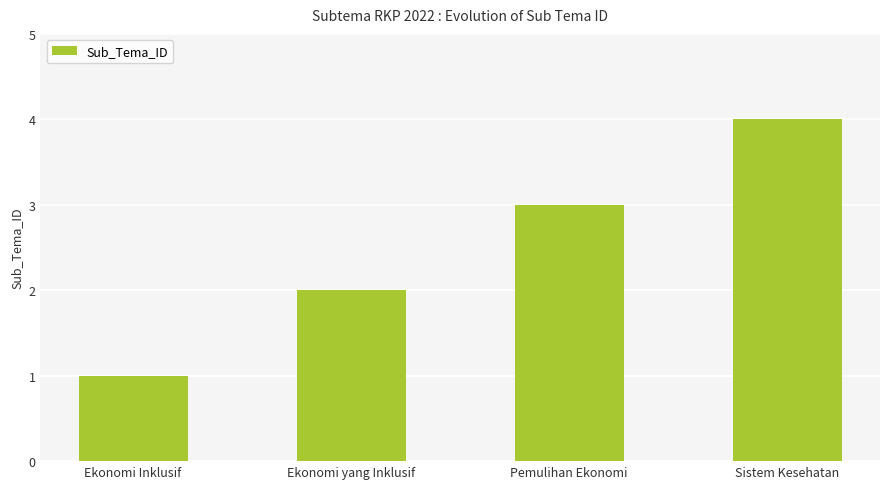

Which label corresponds to the smallest value in the chart?

Ekonomi Inklusif